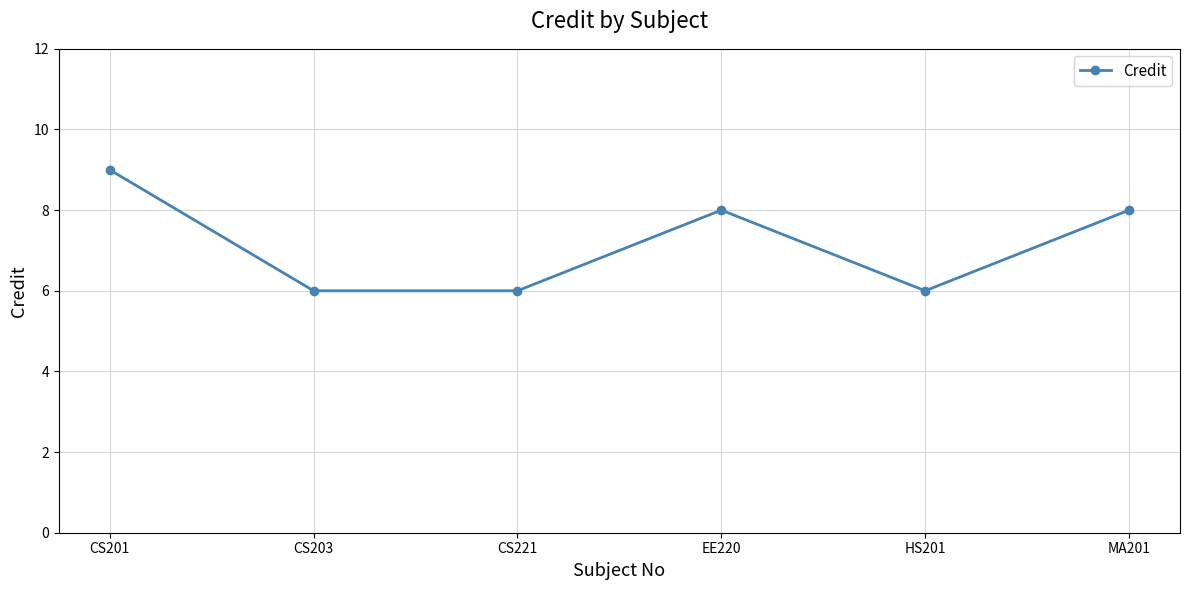

What is the label of the 3rd point from the left?

CS221